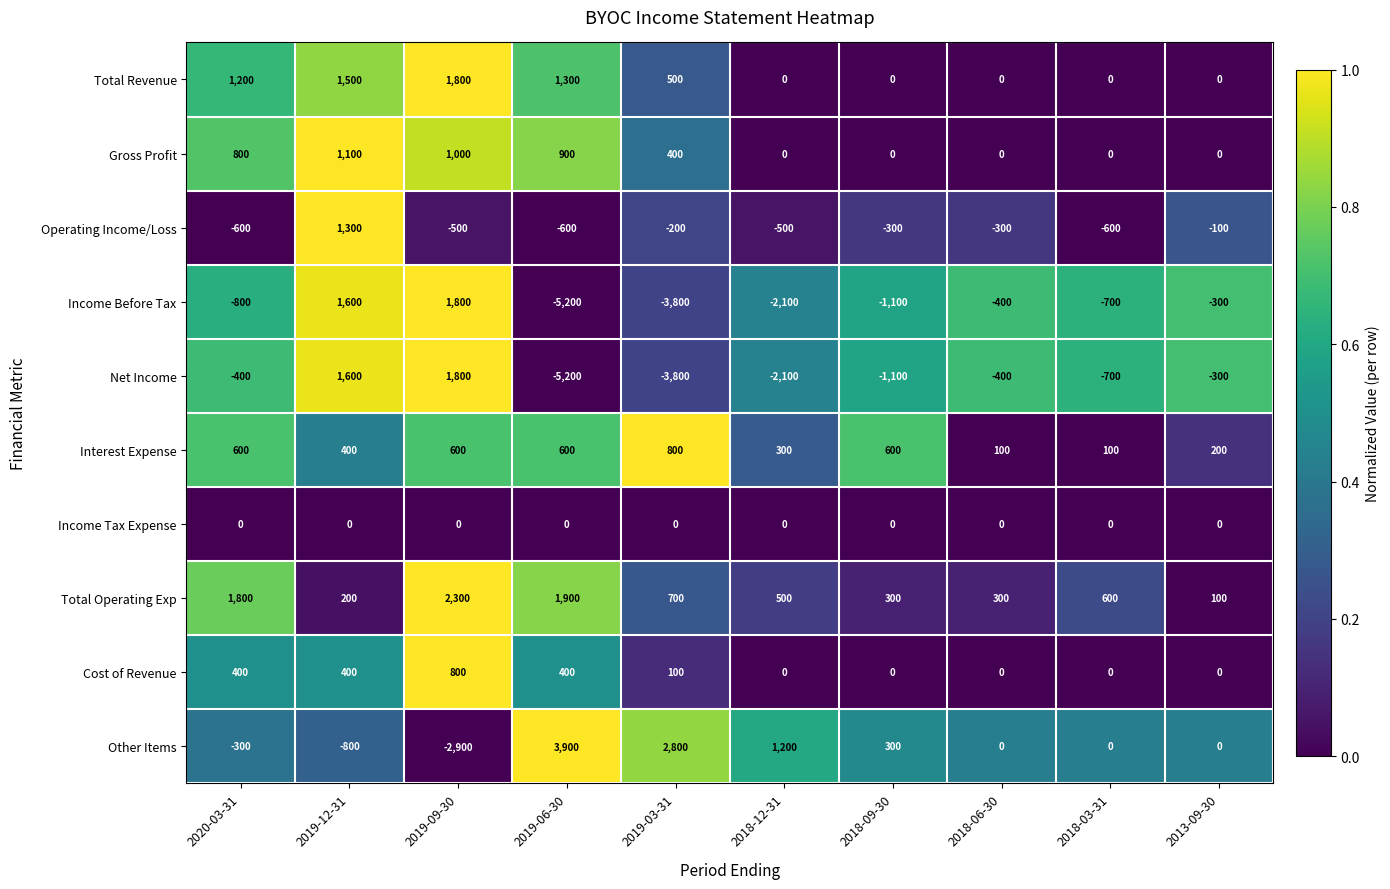

Is it true that Gross Profit equals 400 at 2019-03-31?

True